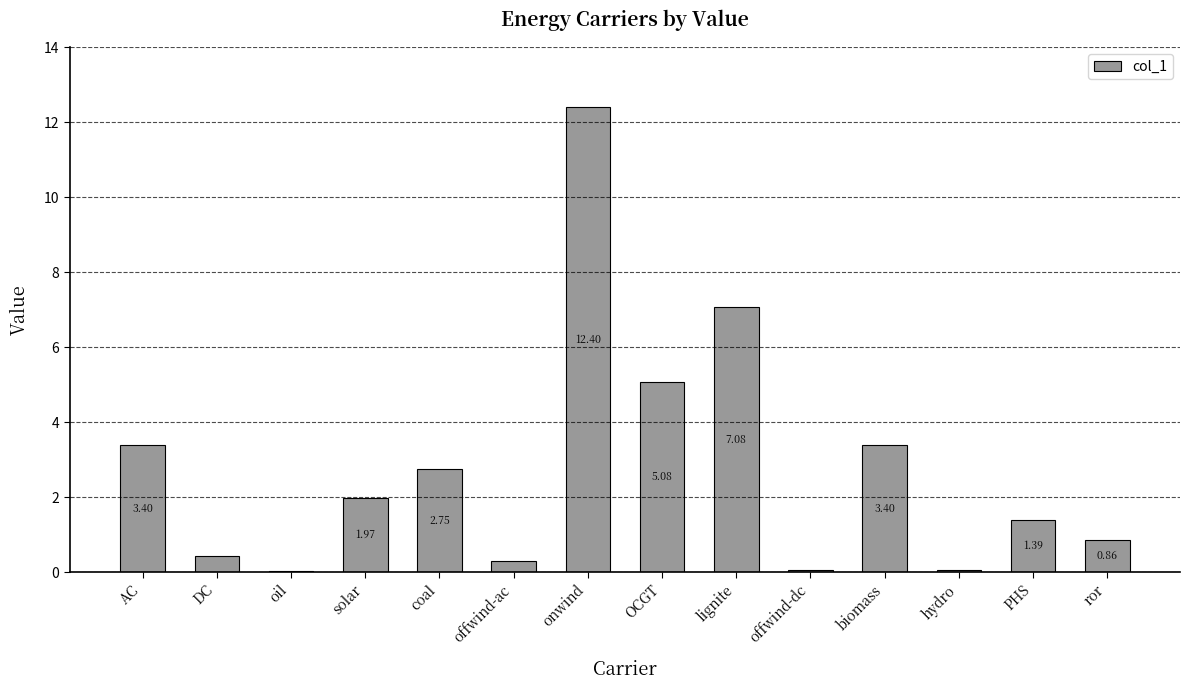

Where does the data first go above 1?

AC